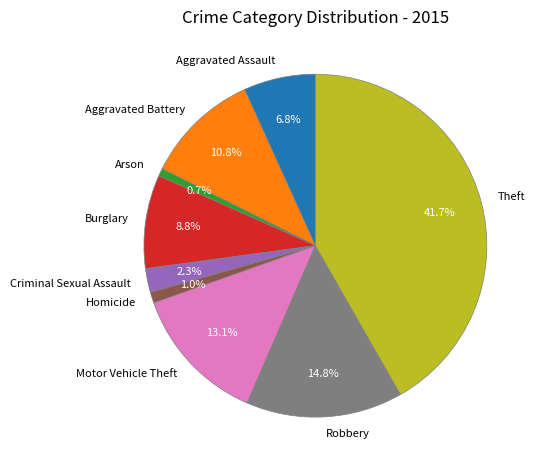

Between Homicide and Aggravated Battery, which is larger?

Aggravated Battery